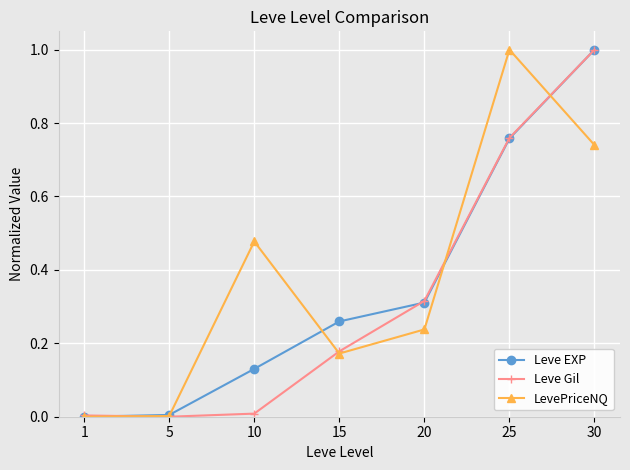

Which series changed the most between 5 and 20?

Leve Gil